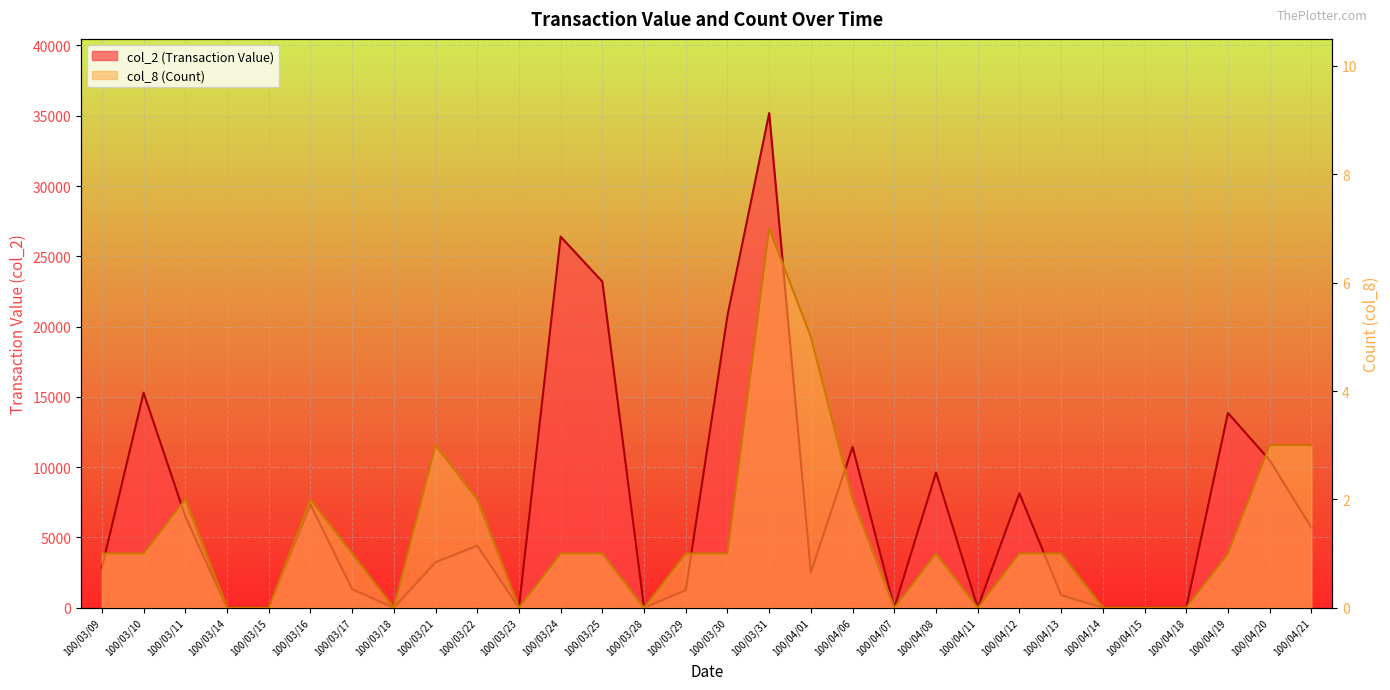

True or false: col_2 (Transaction Value) and col_8 (Count) cross at least once.

False